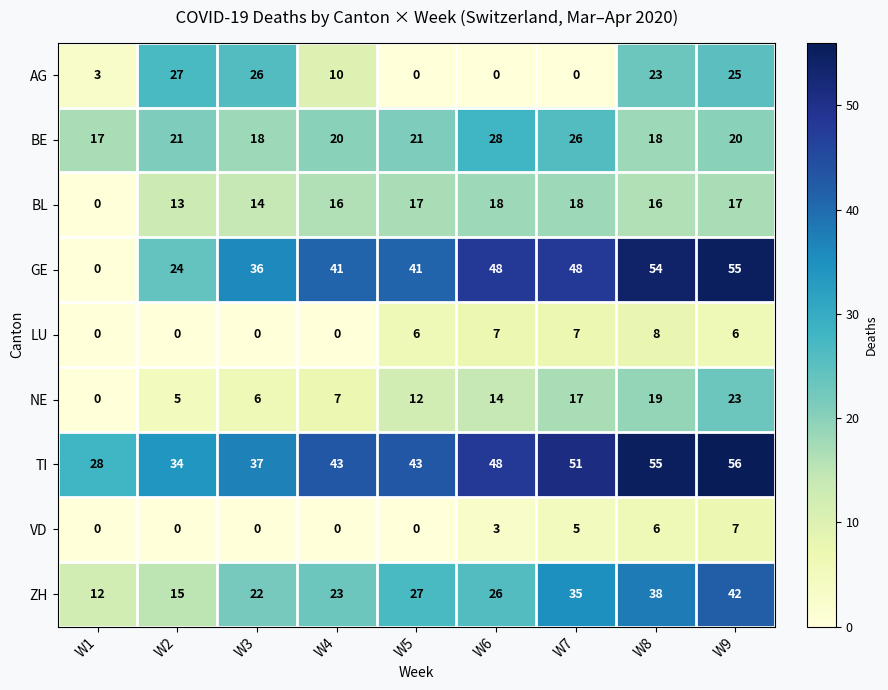

At which category does the chart reach its peak across all series?

W9